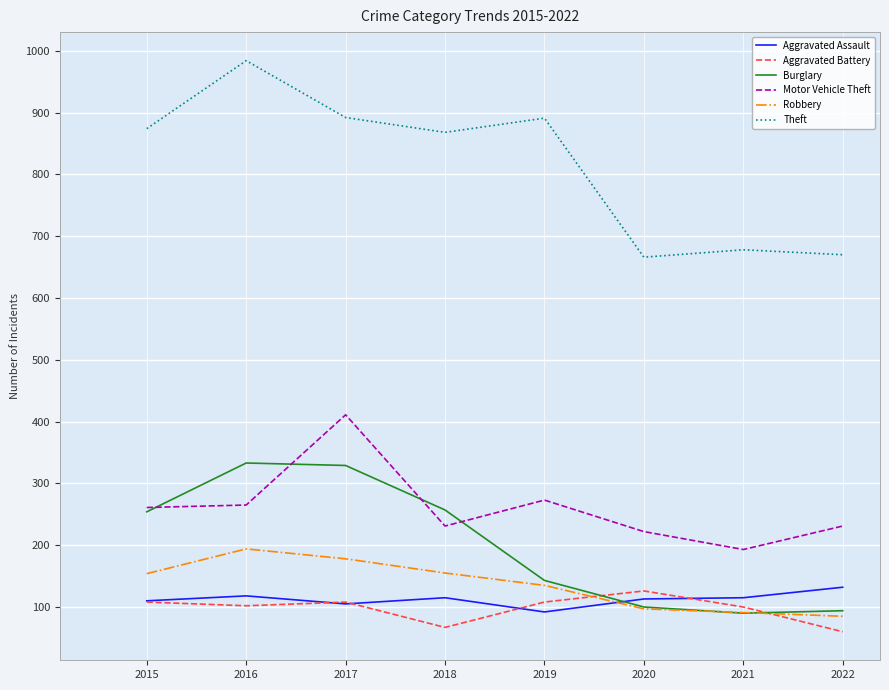

Rank the series at 2016 from lowest to highest value.

Aggravated Battery, Aggravated Assault, Robbery, Motor Vehicle Theft, Burglary, Theft